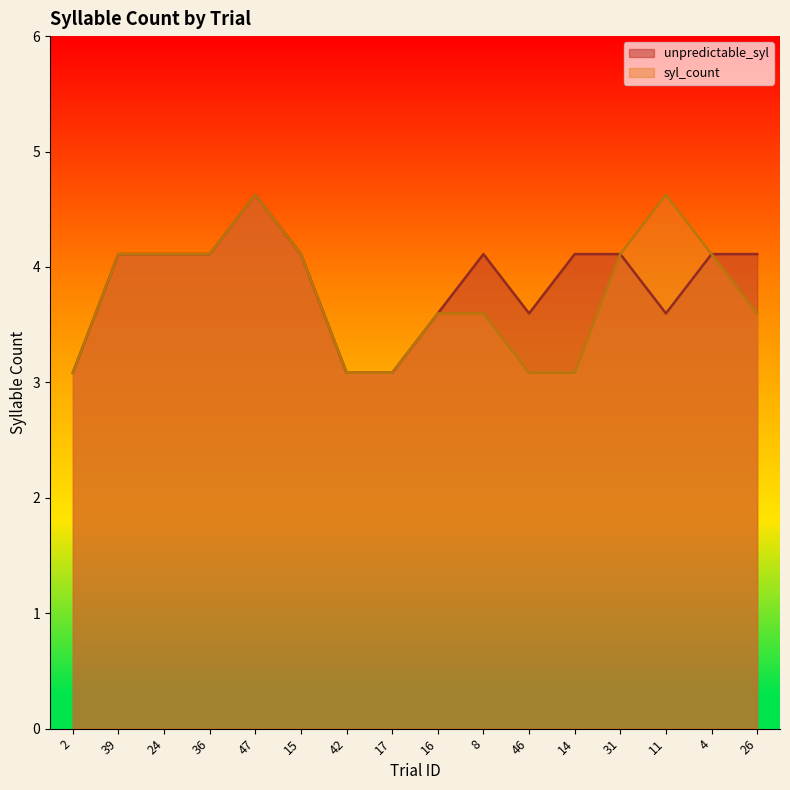

True or false: unpredictable_syl and syl_count cross at least once.

False